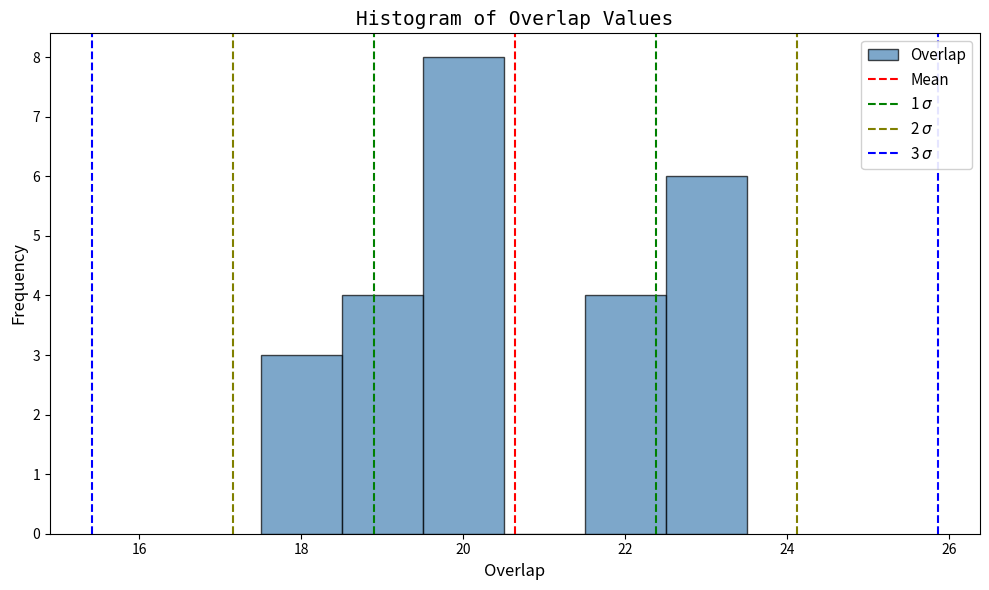

Which range on the x-axis has the tallest bar?

19.5 to 20.5